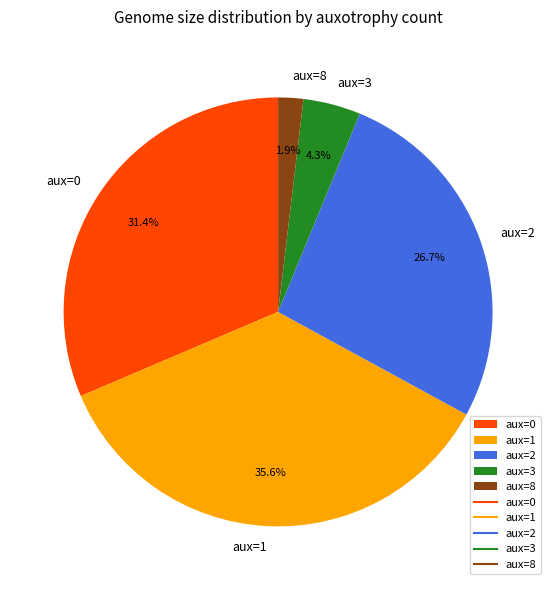

Which slice is the largest?

aux=1